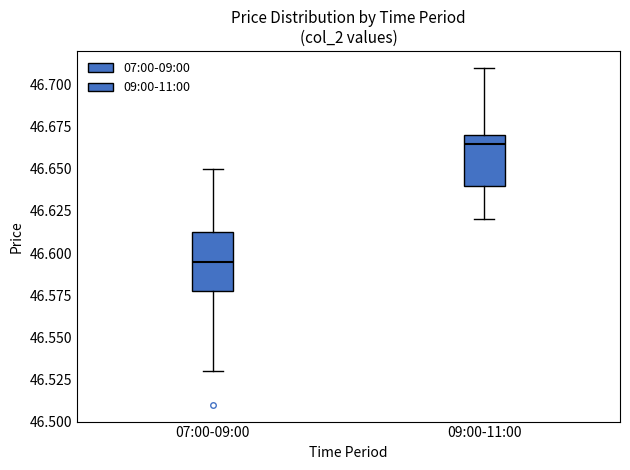

Reading left to right, transcribe this box plot: for each box, give where its median line is, the range the box spans, and where its two whiskers end, as read against the y-axis. The values are not printed on the chart, so give them approximately, as read against the axis.

07:00-09:00: median 46.595, box 46.580 to 46.615, whiskers 46.530 to 46.650
09:00-11:00: median 46.665, box 46.640 to 46.670, whiskers 46.620 to 46.710